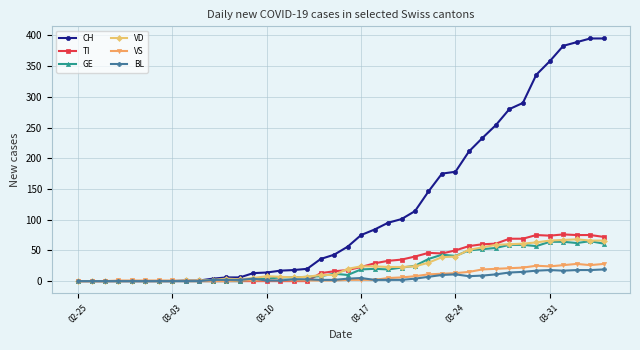

True or false: BL has more than 2 points higher than both neighbors.

True